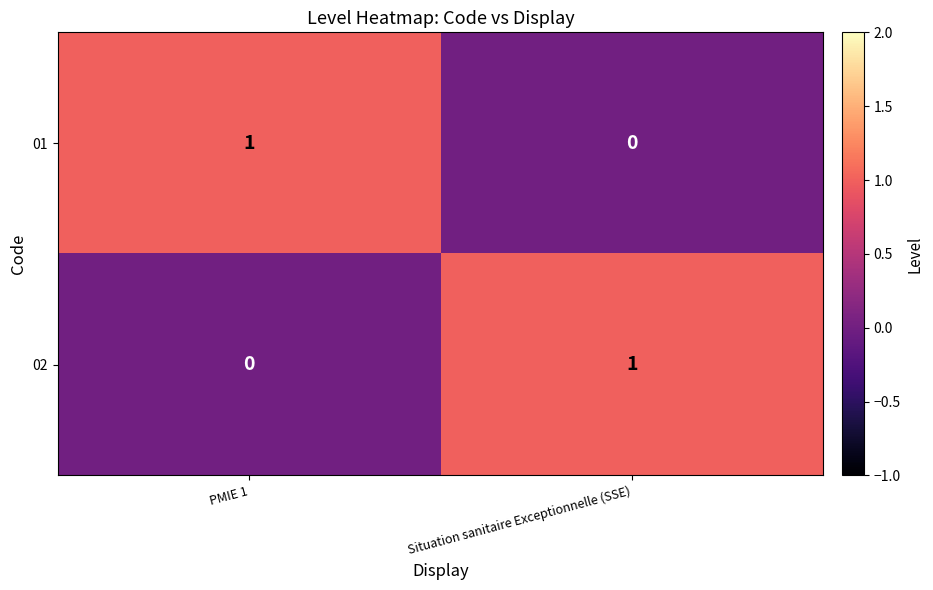

Which category has the highest value in the 02 series?

Situation sanitaire Exceptionnelle (SSE)